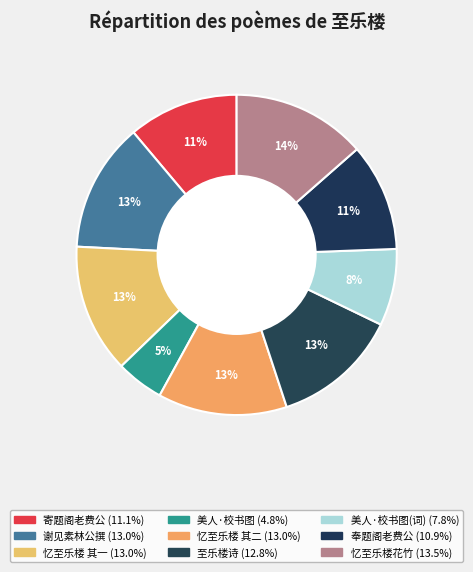

How many segments does this pie chart have?

9